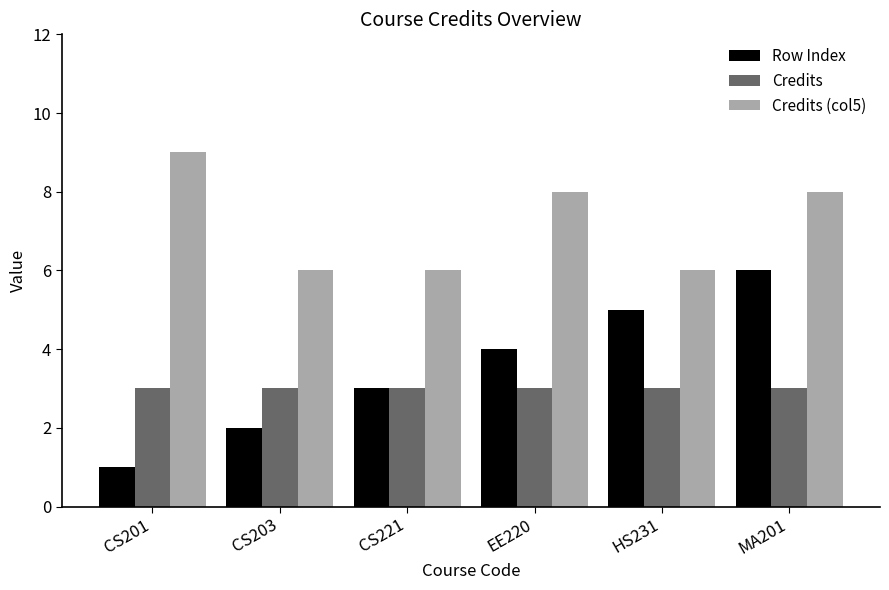

Which series has the largest range (max minus min)?

Row Index